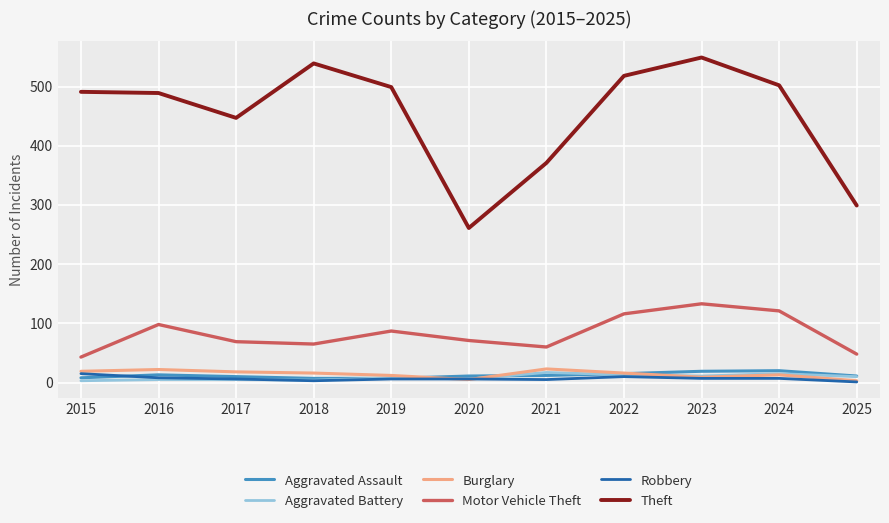

Is the value of Robbery at 2020 greater than the value of Aggravated Assault at 2023?

No